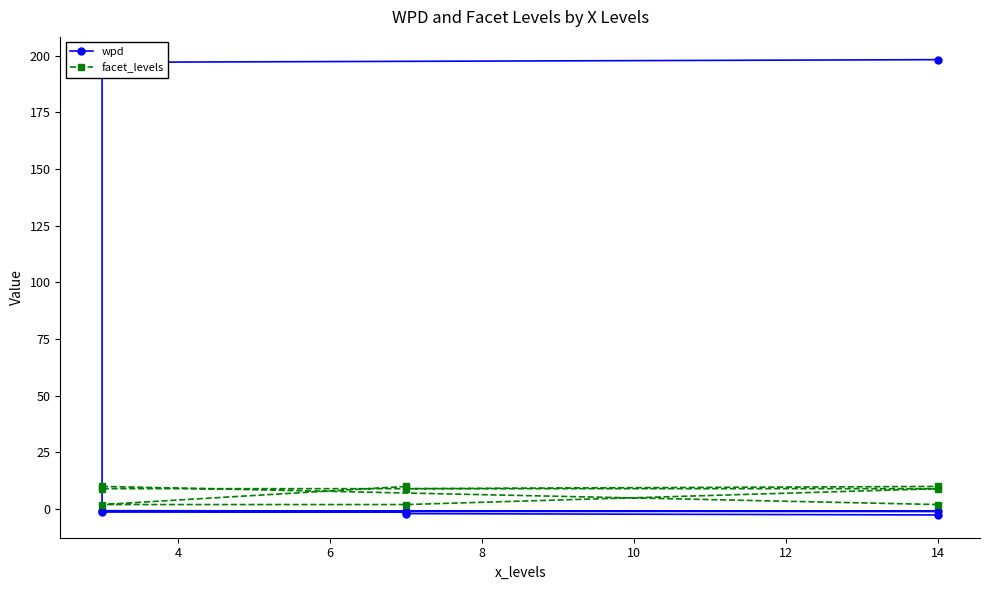

Which has a higher value, 4 or 12?

4